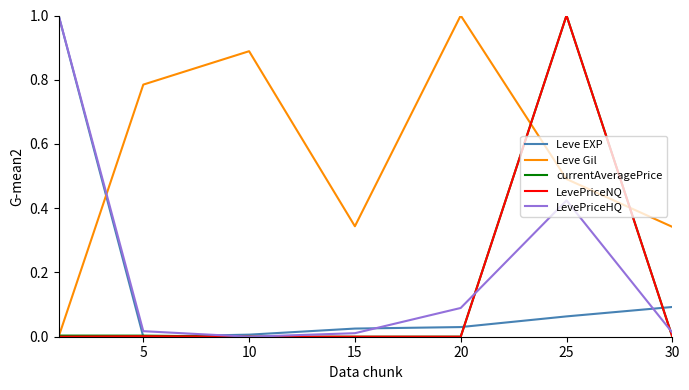

True or false: LevePriceHQ and Leve EXP intersect in this chart.

True